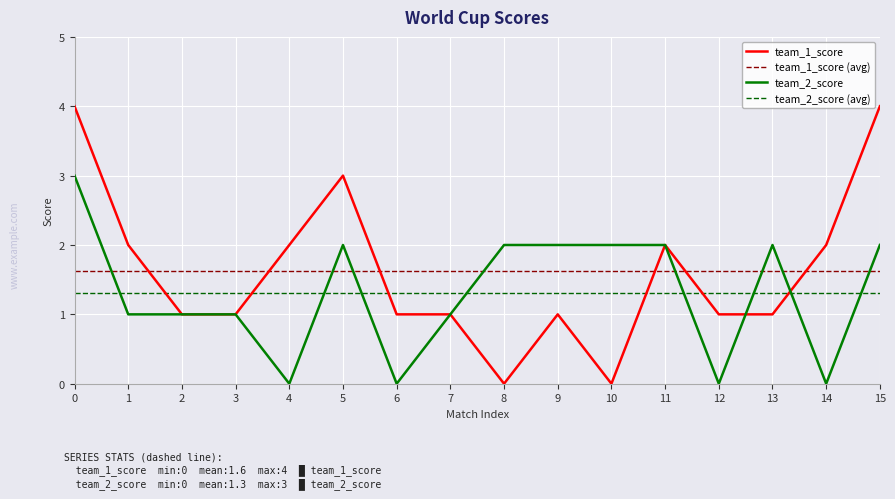

List the series in order of their peak value, lowest first.

team_2_score (avg), team_1_score (avg), team_2_score, team_1_score